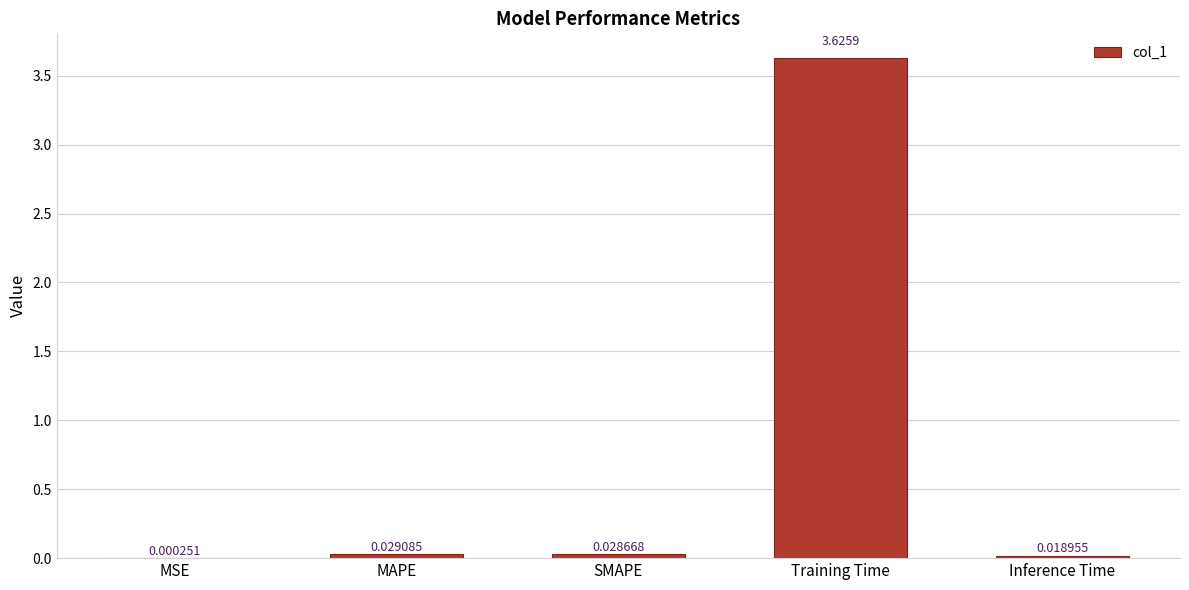

What is the change in value from Training Time to Inference Time?

-3.6